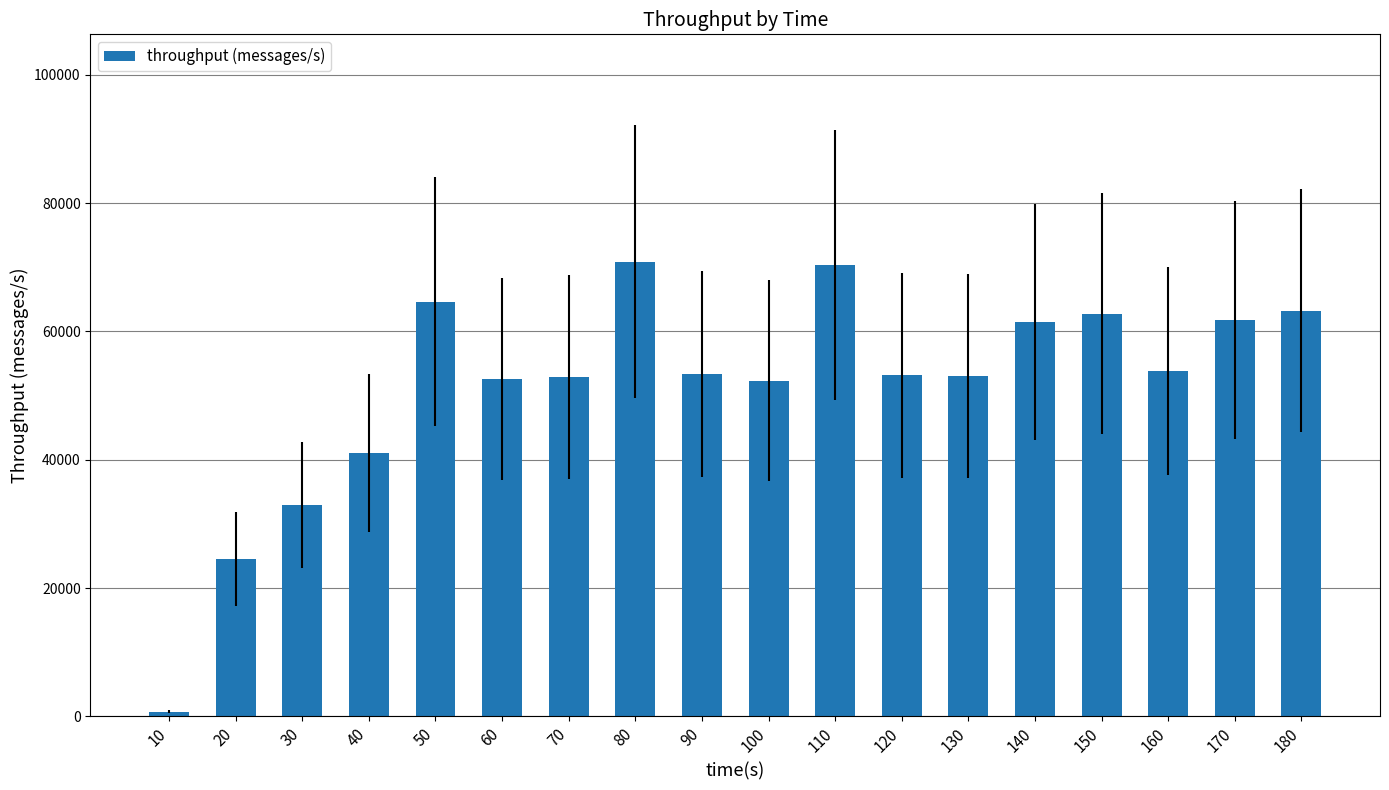

The value at 110 is 111449. True or false?

False